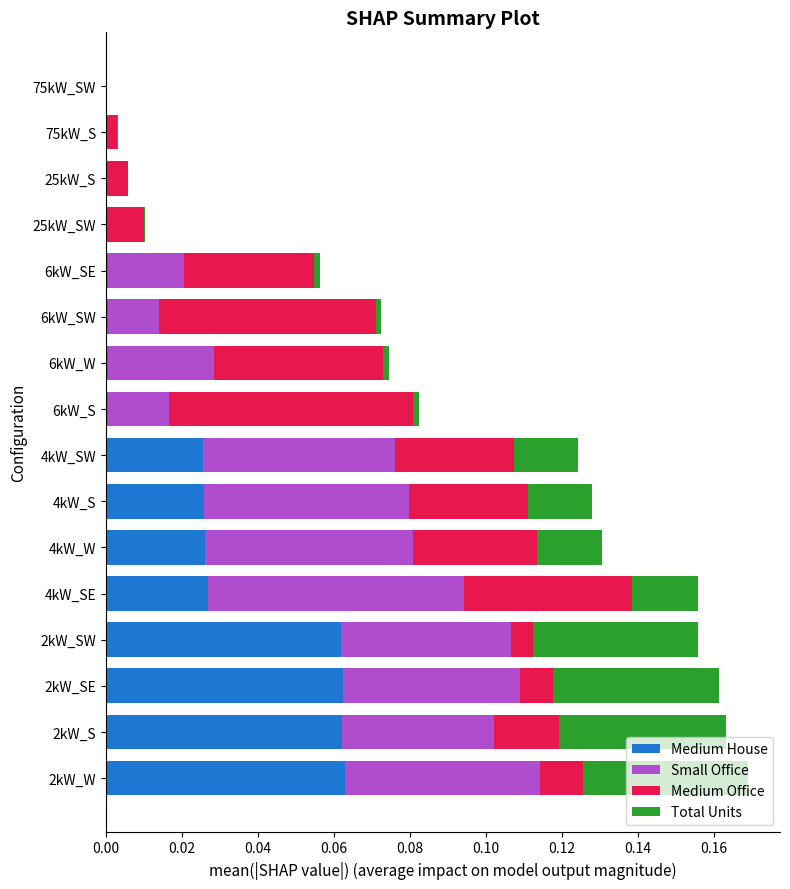

How many bars are there in each group?

4